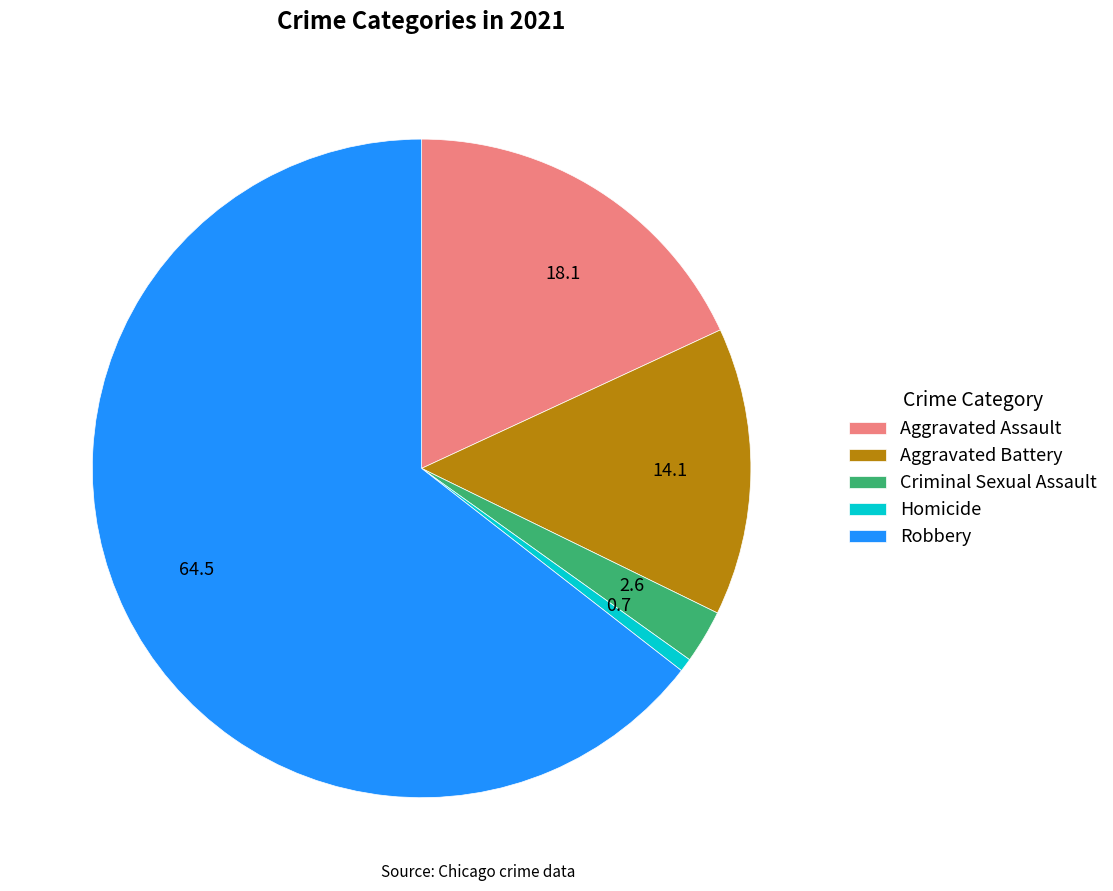

Does 64.5 account for over 50% of the chart?

Yes